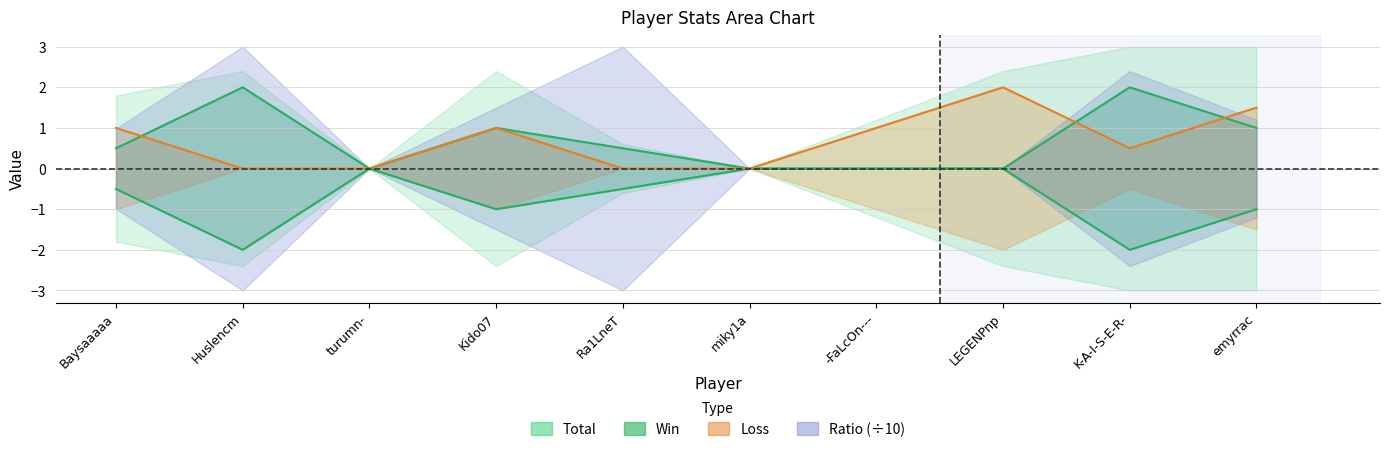

True or false: Win has a value of 1.0 at emyrrac.

True